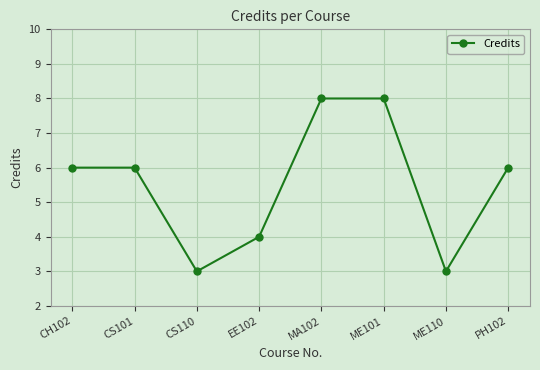

At which category does the data reach its first local valley?

CS110